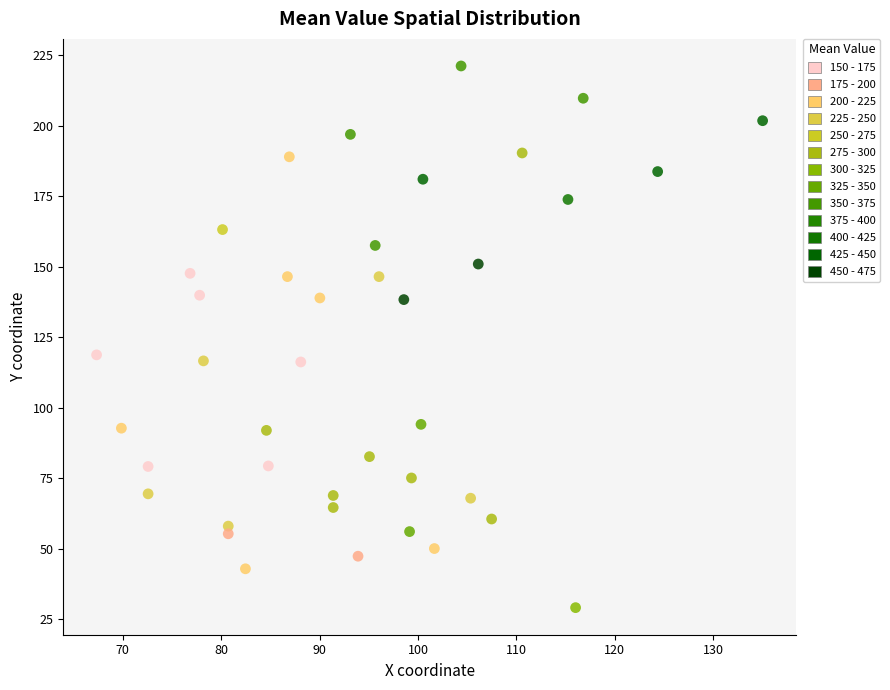

What is the range of Y values (max minus min)?

192.1